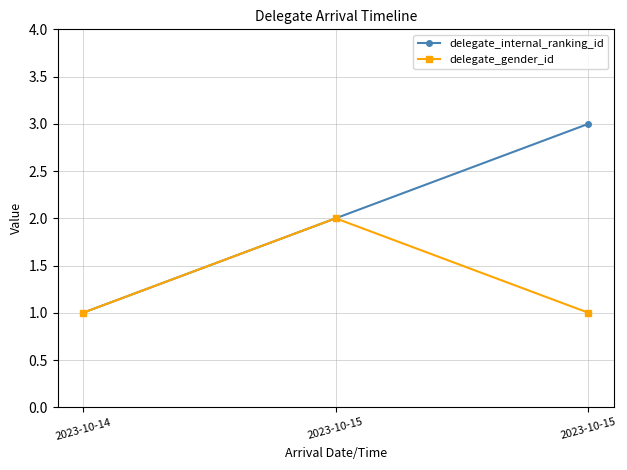

Which category has the lowest value in the delegate_internal_ranking_id series?

2023-10-14